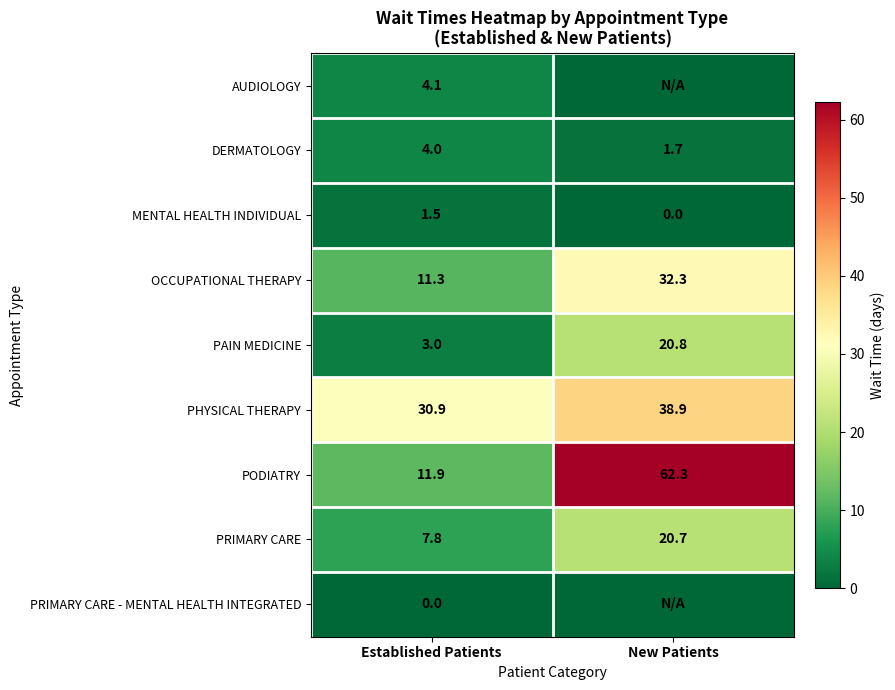

What is the sum of all PAIN MEDICINE values?

23.8